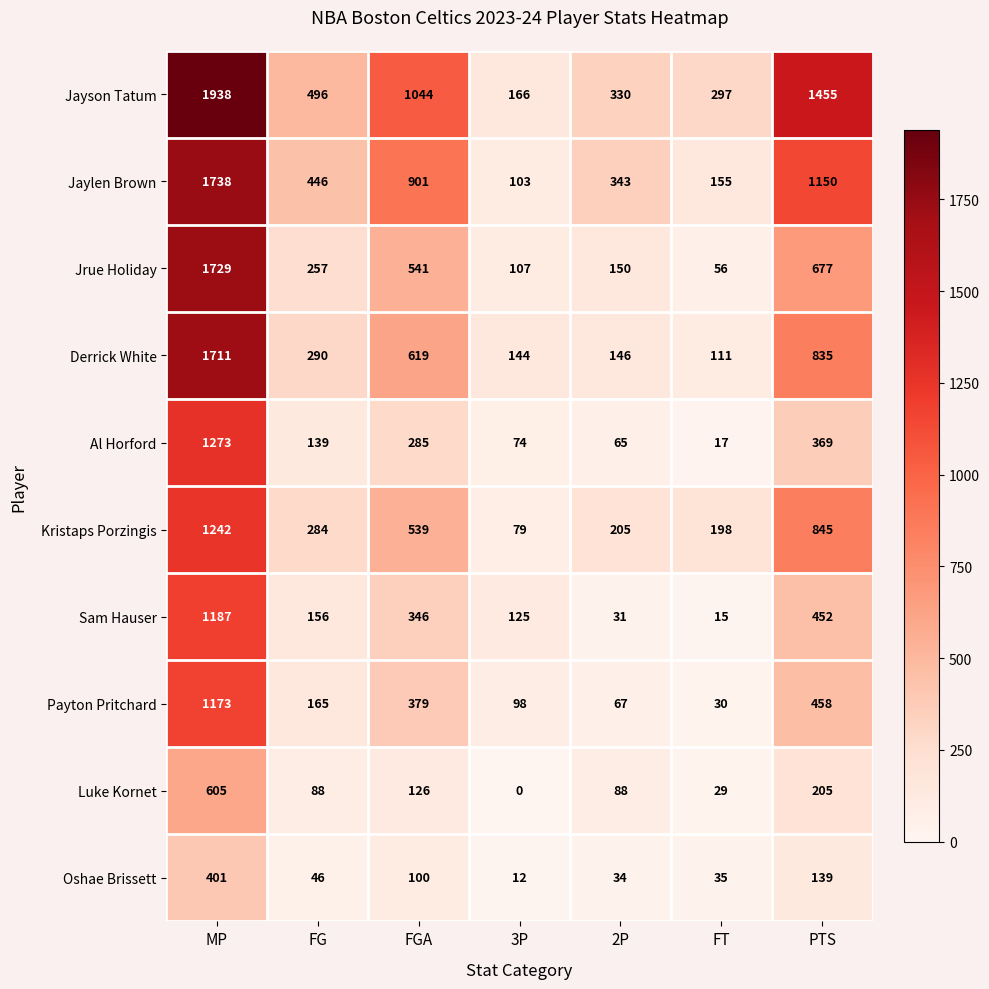

What is the difference between the maximum and second lowest values in the Jrue Holiday series?

1622